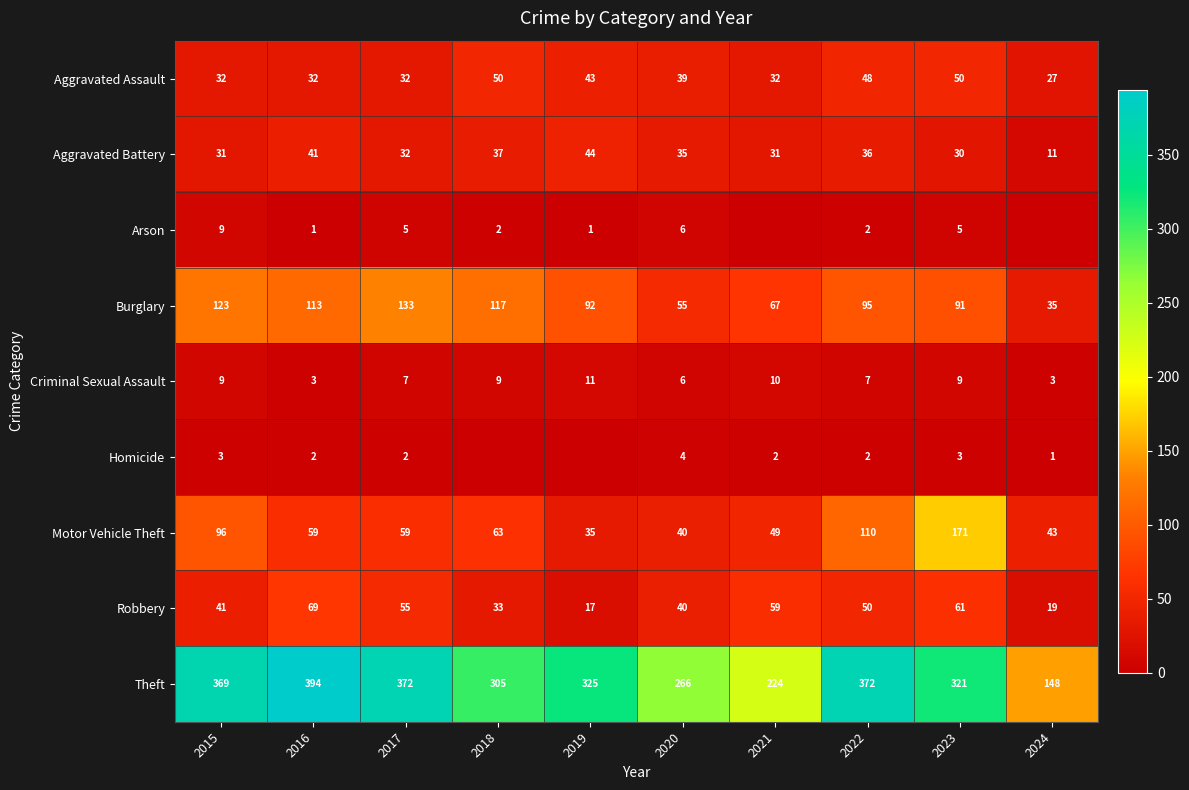

What is the maximum value for Criminal Sexual Assault?

11